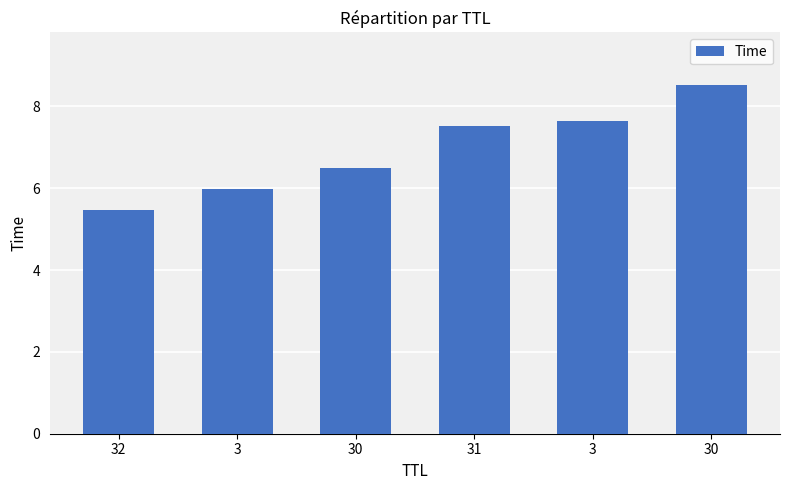

Rank the categories by value from lowest to highest.

32, 3, 30, 31, 3, 30